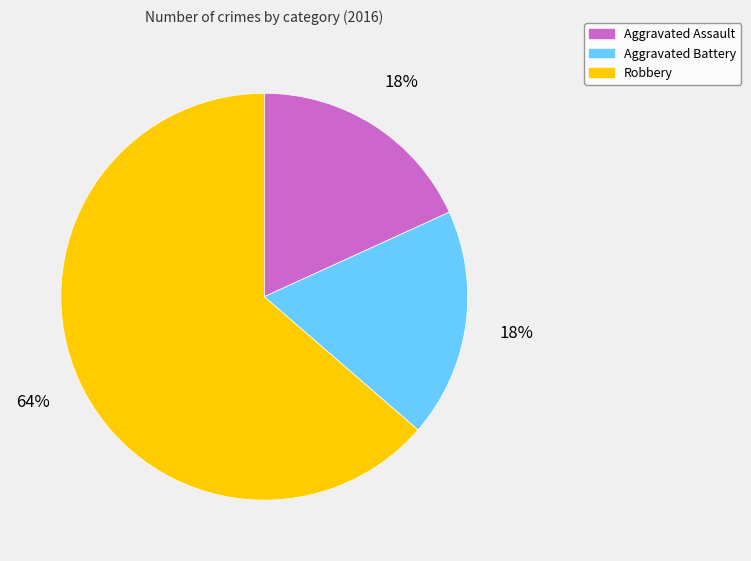

To the nearest percent, what is the combined percentage of Aggravated Battery and Robbery?

82%